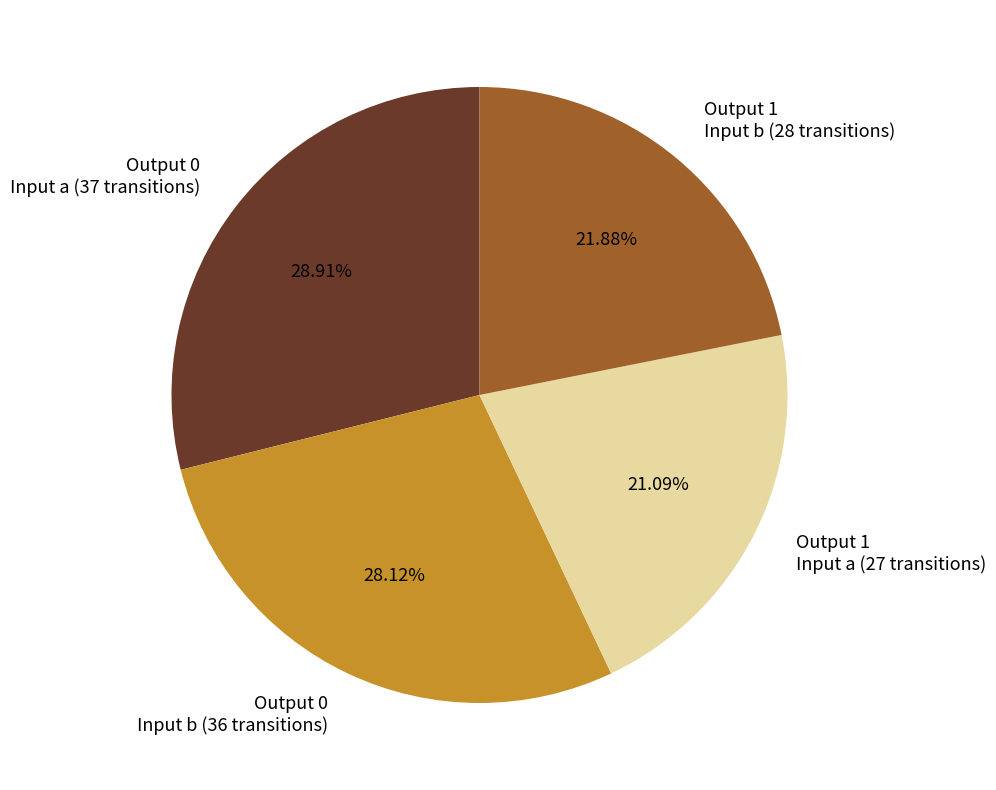

To the nearest percent, what is the difference between the largest and smallest slice percentages?

8%